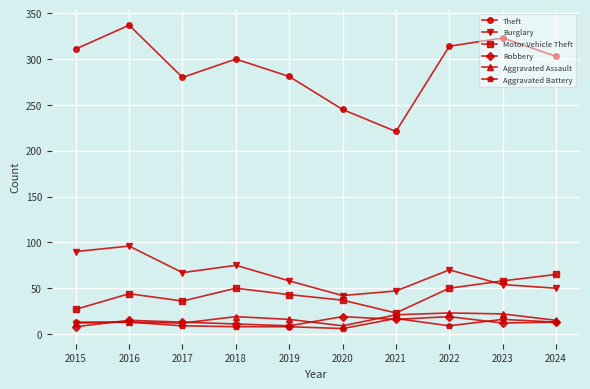

At which category is the sum across all series the highest?

2016